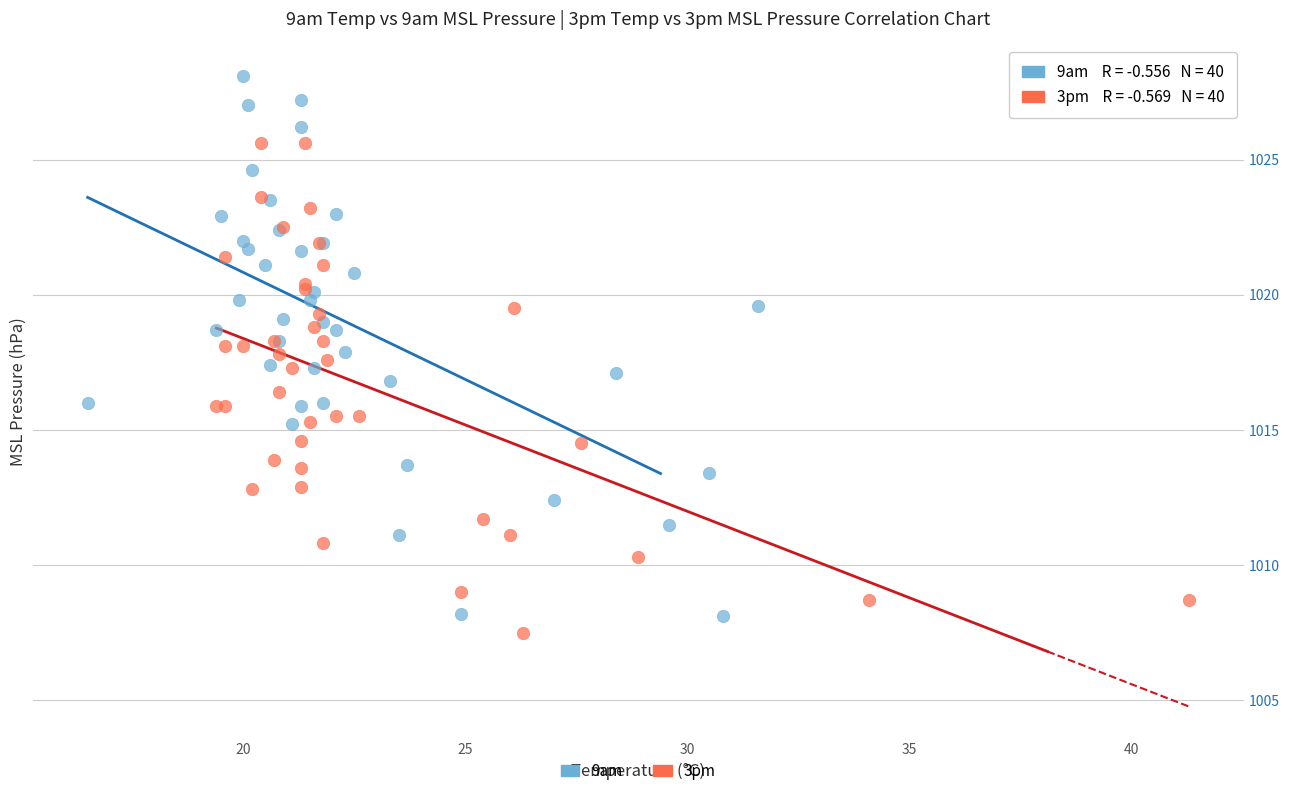

What are all the series names shown in the legend?

9am, 3pm